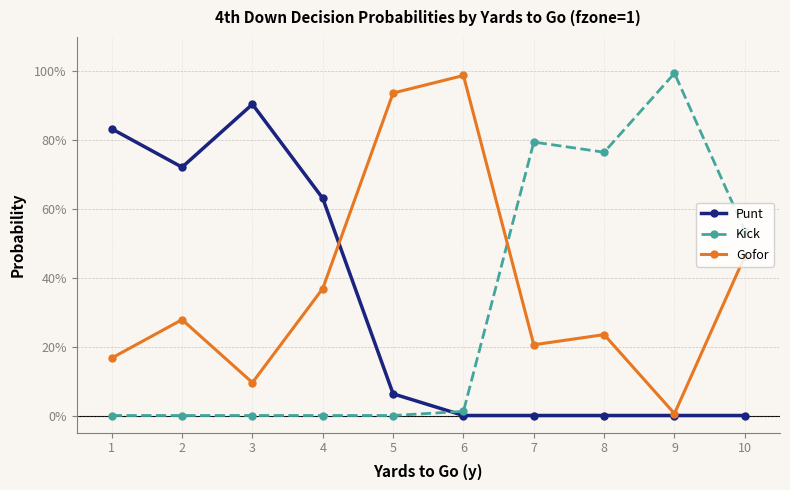

What is the maximum value for Kick?

1.0